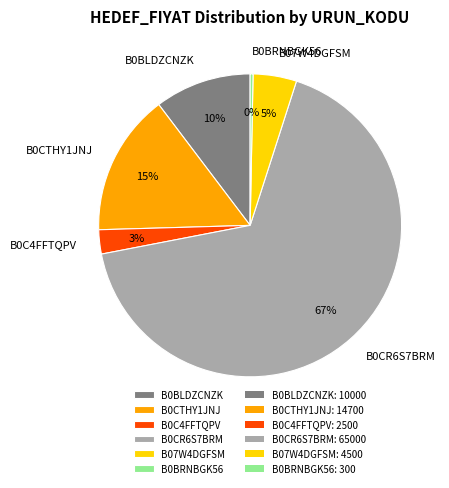

Is the sum of B0CR6S7BRM and B0BRNBGK56 greater than half?

Yes